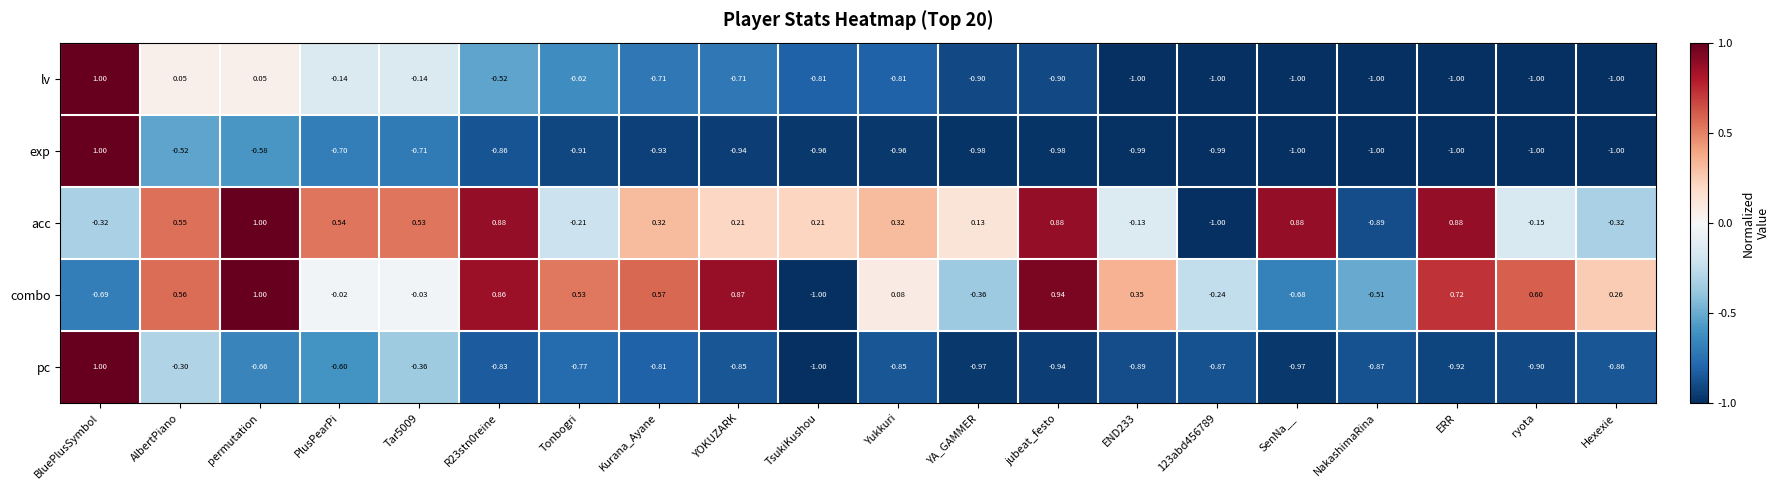

Is the value of lv at R23stn0reine greater than the value of exp at NakashimaRina?

Yes